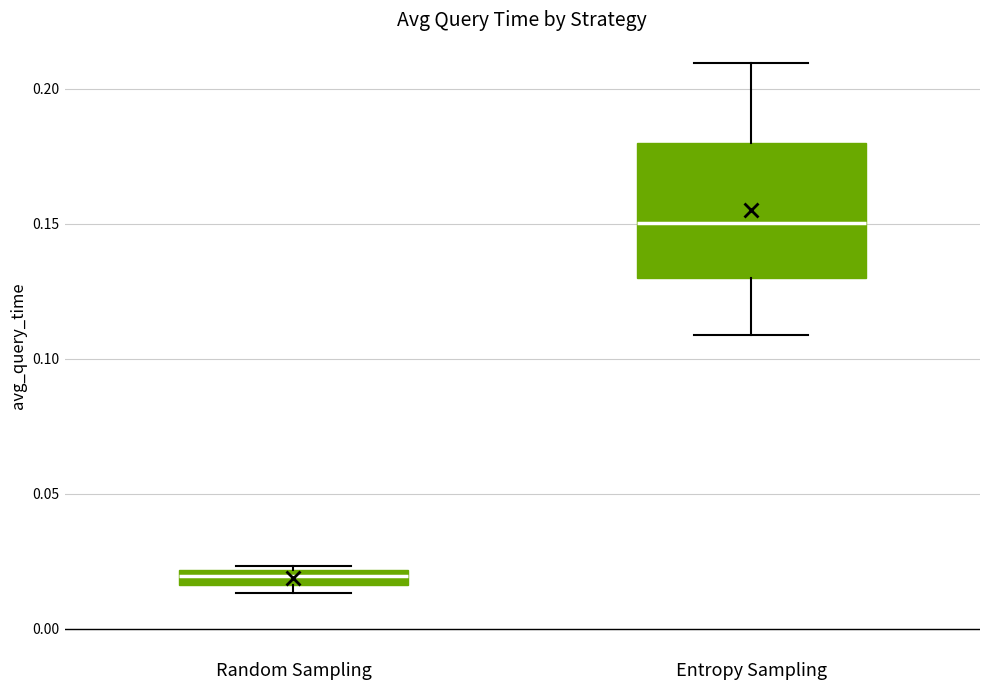

Where does the lower whisker of the box for Entropy Sampling end on the y-axis? The values are not printed on the chart, so give them approximately, as read against the axis.

0.110